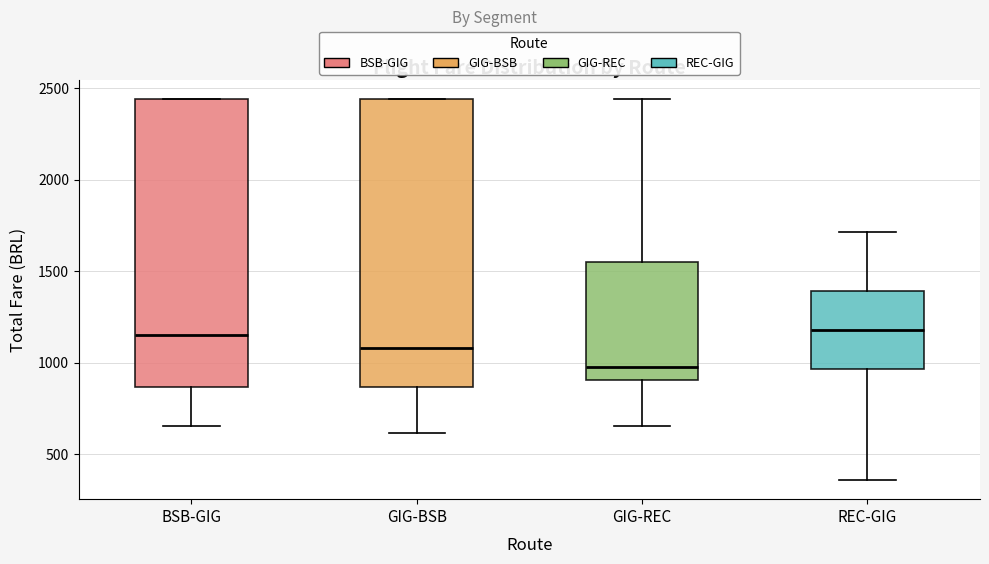

Reading left to right, transcribe this box plot: for each box, give where its median line is, the range the box spans, and where its two whiskers end, as read against the y-axis. The values are not printed on the chart, so give them approximately, as read against the axis.

BSB-GIG: median 1150, box 850 to 2450, whiskers 650 to 2450
GIG-BSB: median 1100, box 850 to 2450, whiskers 600 to 2450
GIG-REC: median 1000, box 900 to 1550, whiskers 650 to 2450
REC-GIG: median 1200, box 950 to 1400, whiskers 350 to 1700